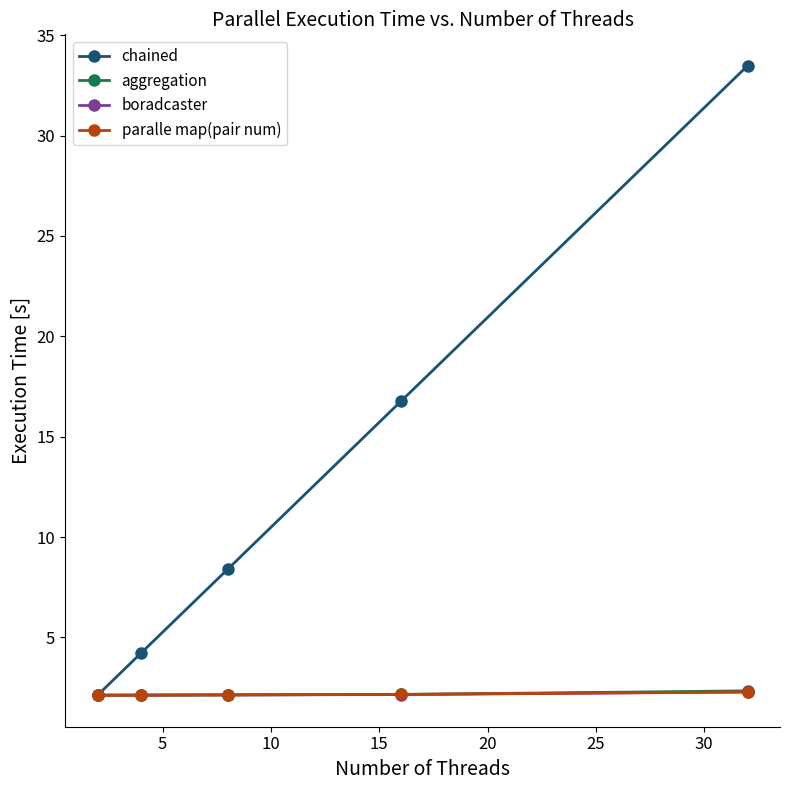

Which series has the largest total across all categories?

chained